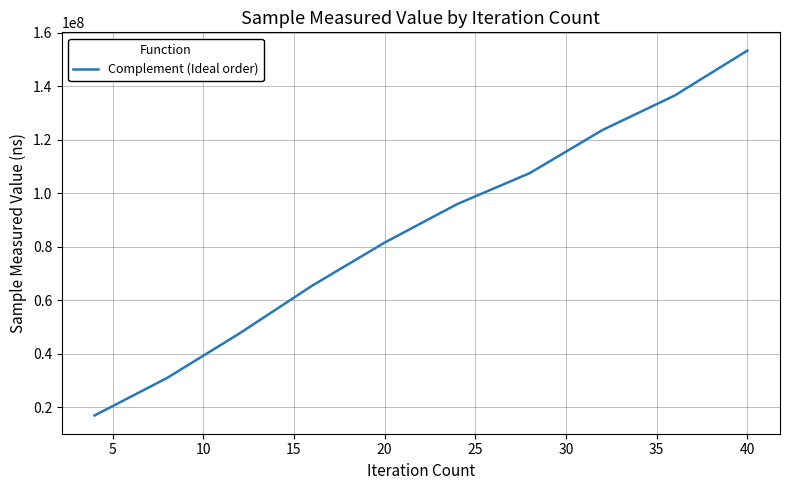

What is the smallest value displayed?

17002834